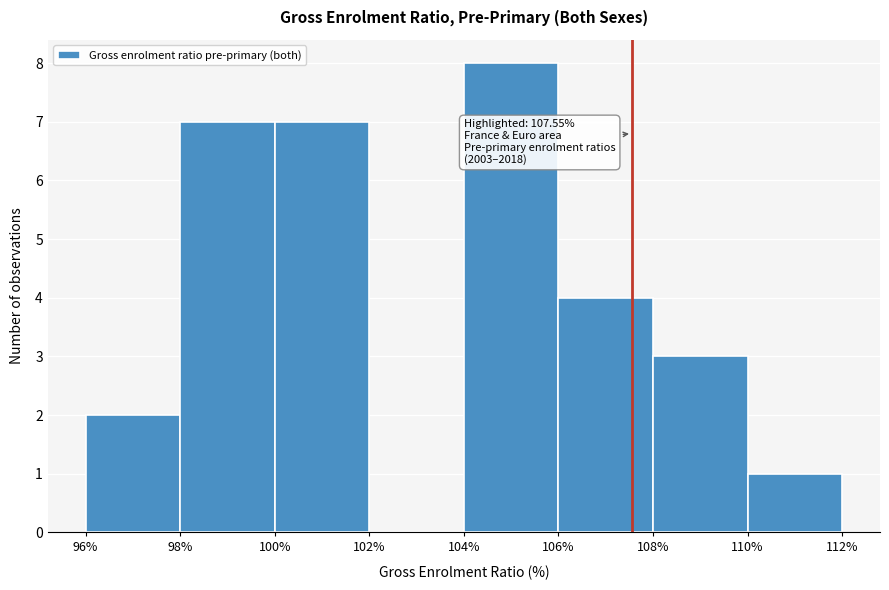

Which range on the x-axis has the tallest bar?

104% to 106%